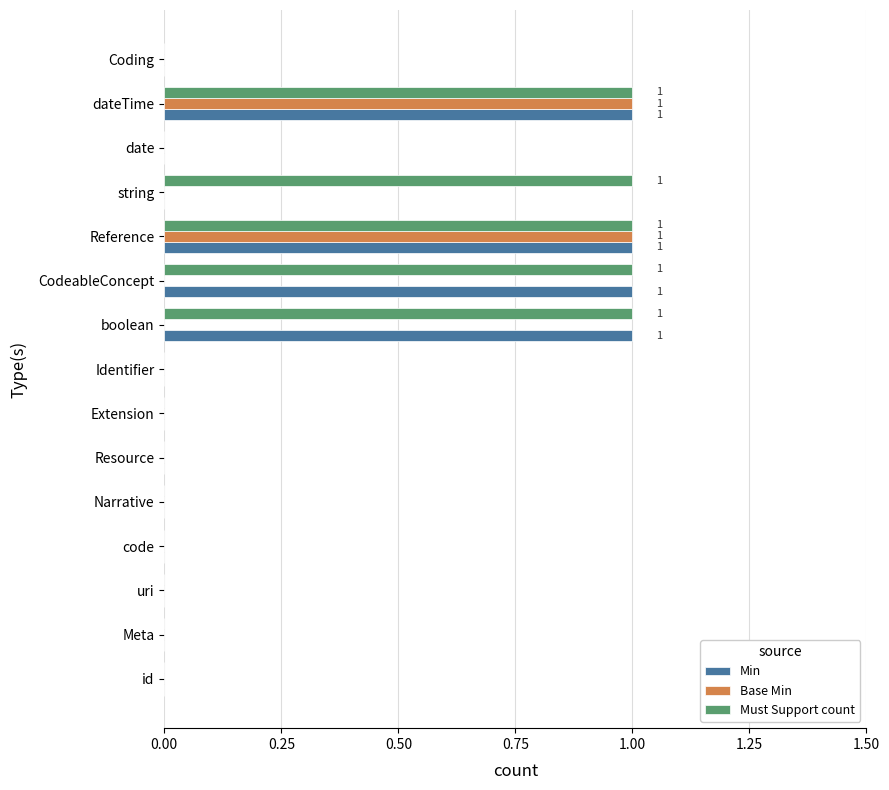

The value of Must Support count at code is -1. True or false?

False